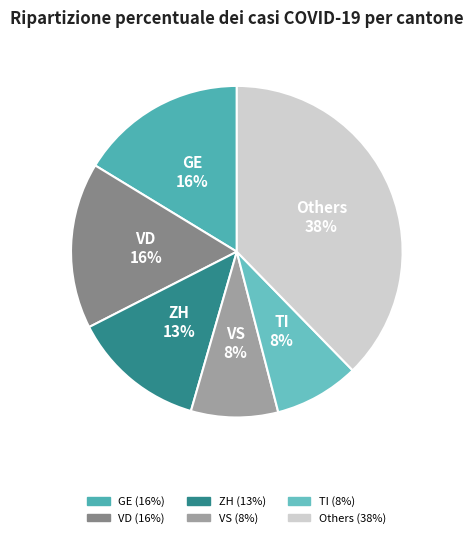

Does any single category account for the majority?

No